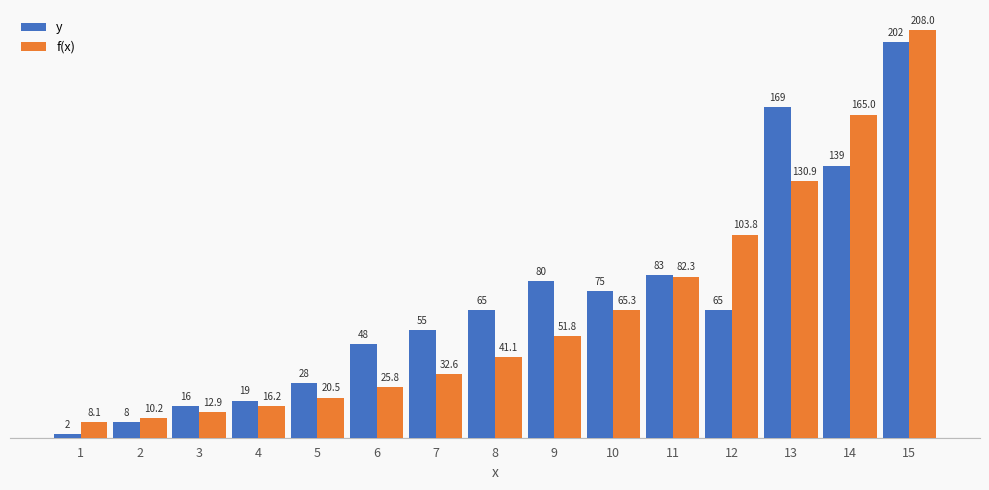

Reading left to right, list all the values displayed in this chart.

y: 1=2.0	2=8.0	3=16.0	4=19.0	5=28.0	6=48.0	7=55.0	8=65.0	9=80.0	10=75.0	11=83.0	12=65.0	13=169.0	14=139.0	15=202.0
f(x): 1=8.1	2=10.2	3=12.9	4=16.2	5=20.5	6=25.8	7=32.6	8=41.1	9=51.8	10=65.3	11=82.3	12=103.8	13=130.9	14=165.0	15=208.0